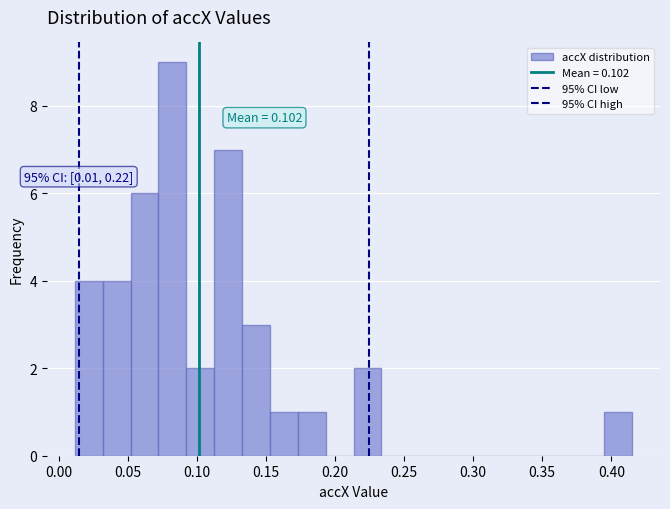

Which range on the x-axis has the tallest bar?

0.070 to 0.090